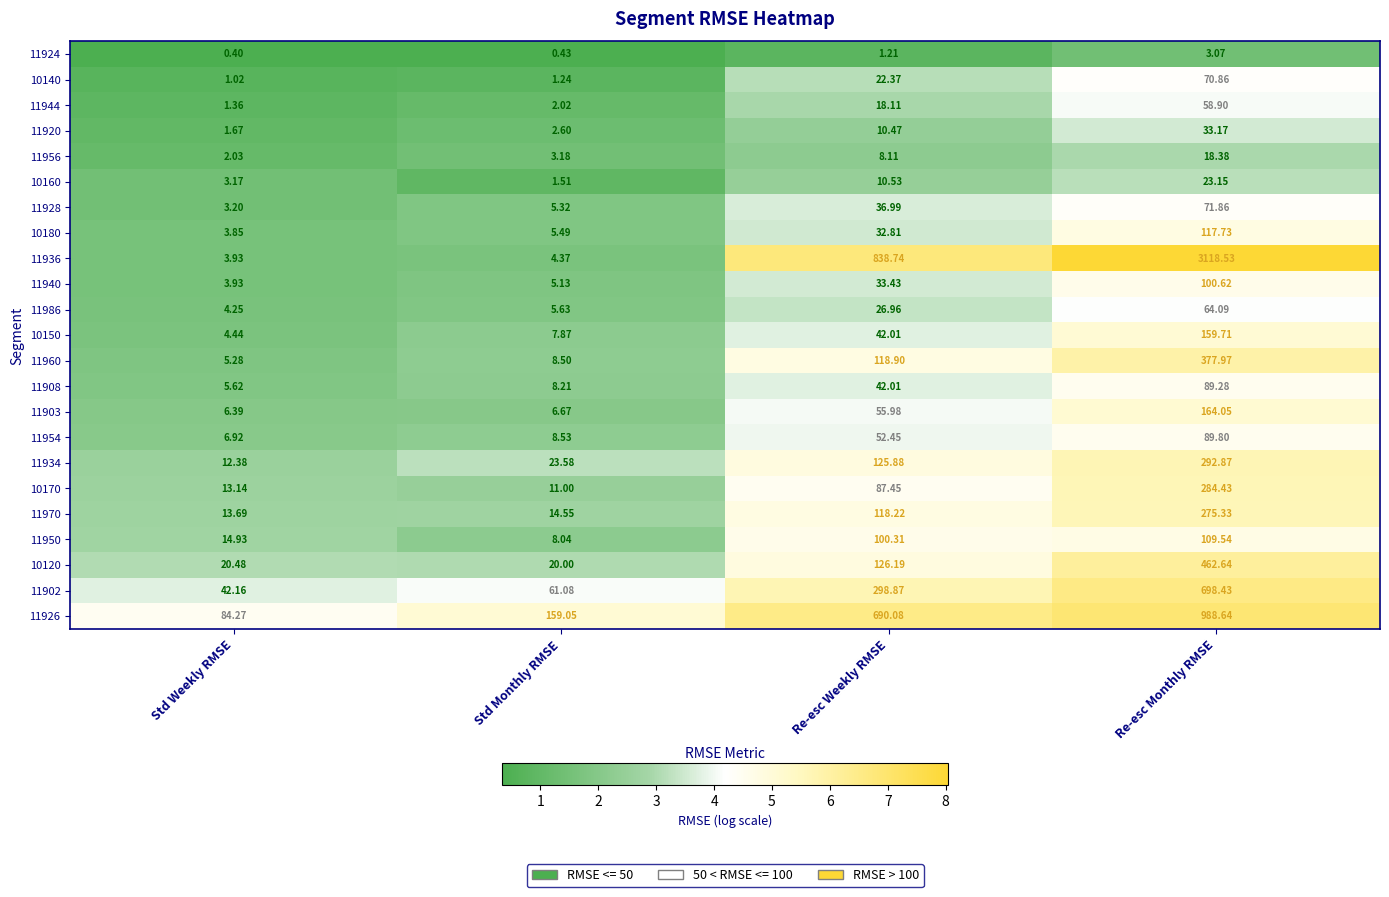

At which label is 11902 closest to 370?

Re-esc Weekly RMSE